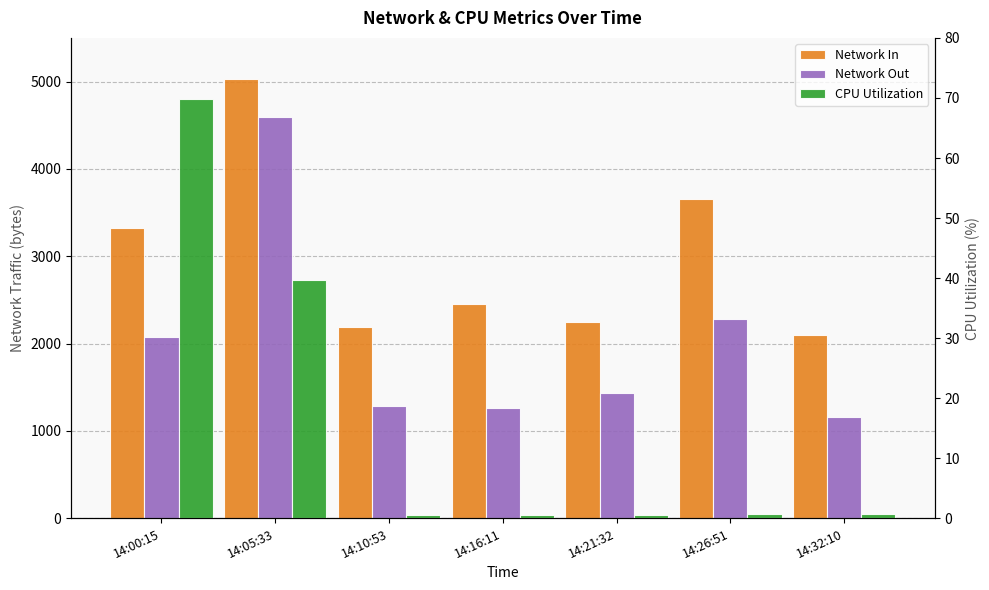

At 14:00:15, list the series in order from smallest to largest.

CPU Utilization, Network Out, Network In